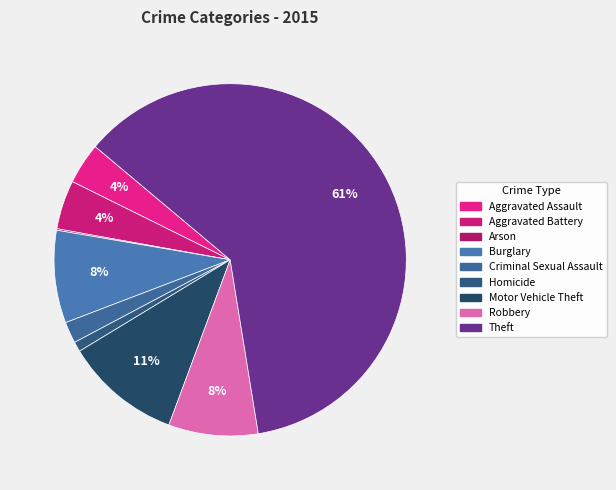

How many slices are in this pie chart?

9